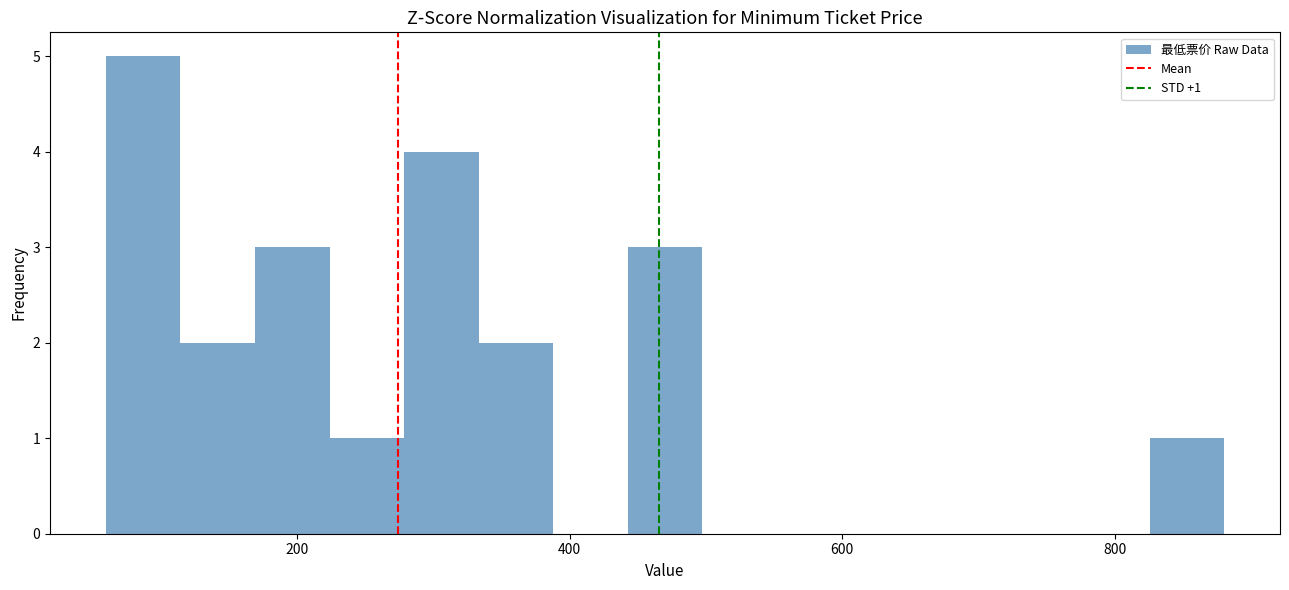

Around what value on the x-axis is the tallest bar? Give the approximate position of its centre, as read against the axis.

80